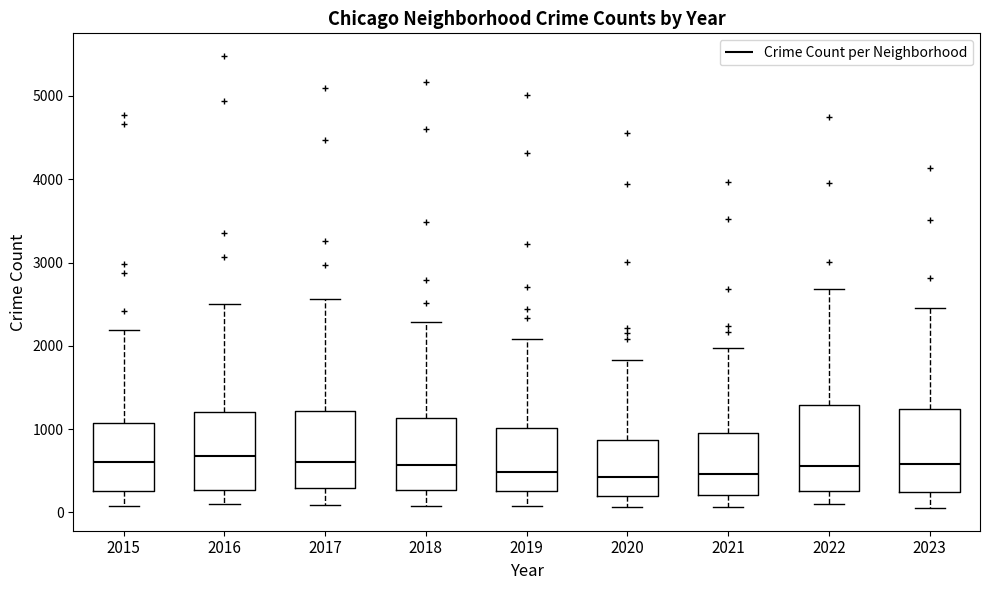

Where is the upper edge of the box at x = 2015 on the y-axis? The values are not printed on the chart, so give them approximately, as read against the axis.

1100